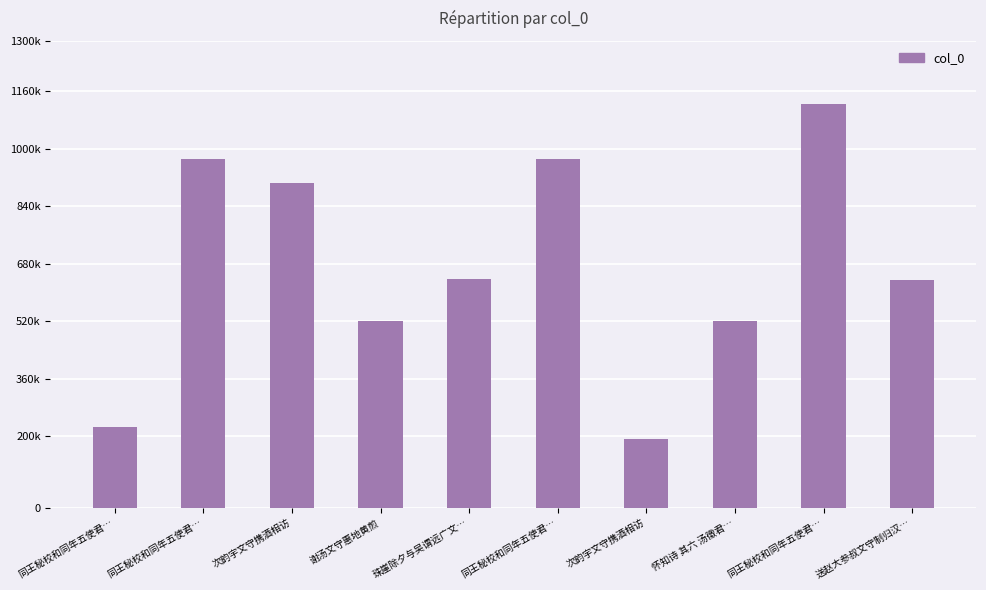

What is the difference between the second highest and minimum values?

777938